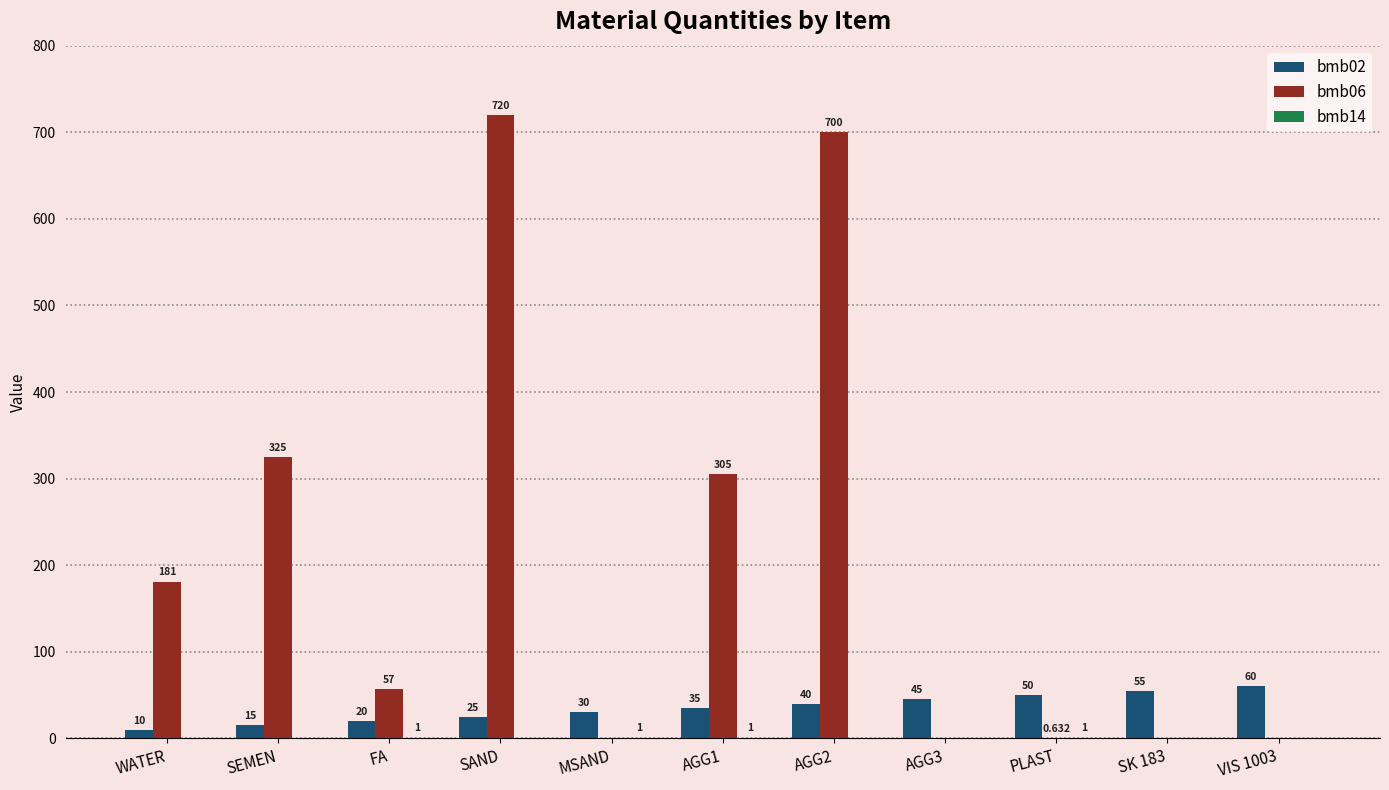

Are the bars horizontal?

No